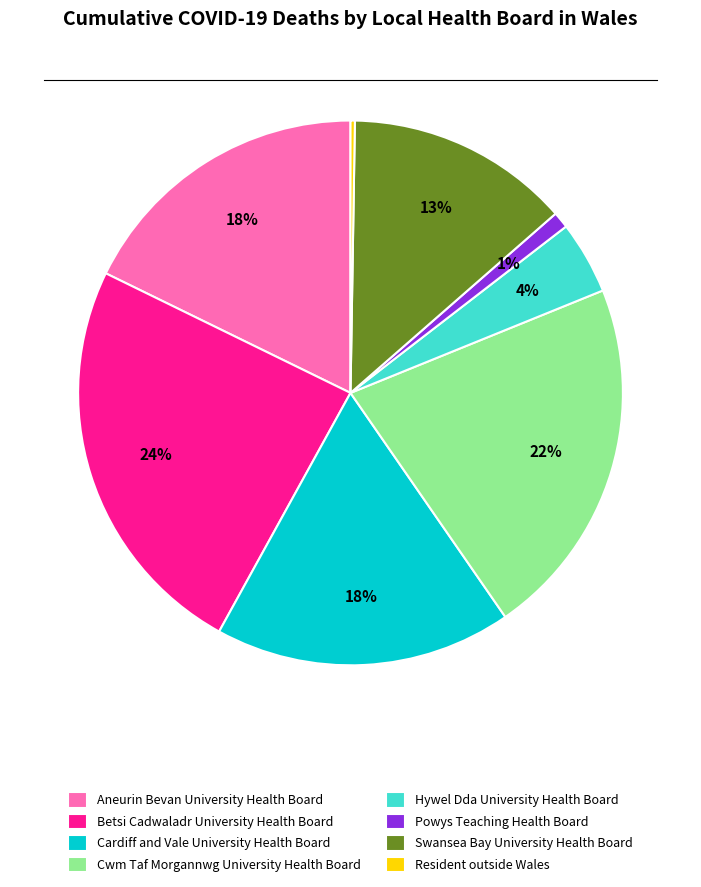

Do Cardiff and Vale University Health Board and Aneurin Bevan University Health Board together represent more than half of the pie?

No